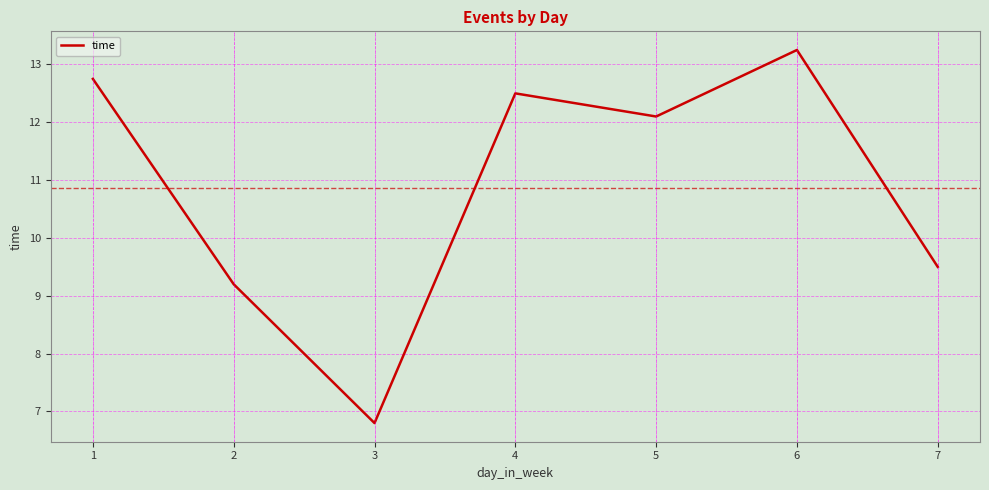

Between 4 and 5, which is larger?

4